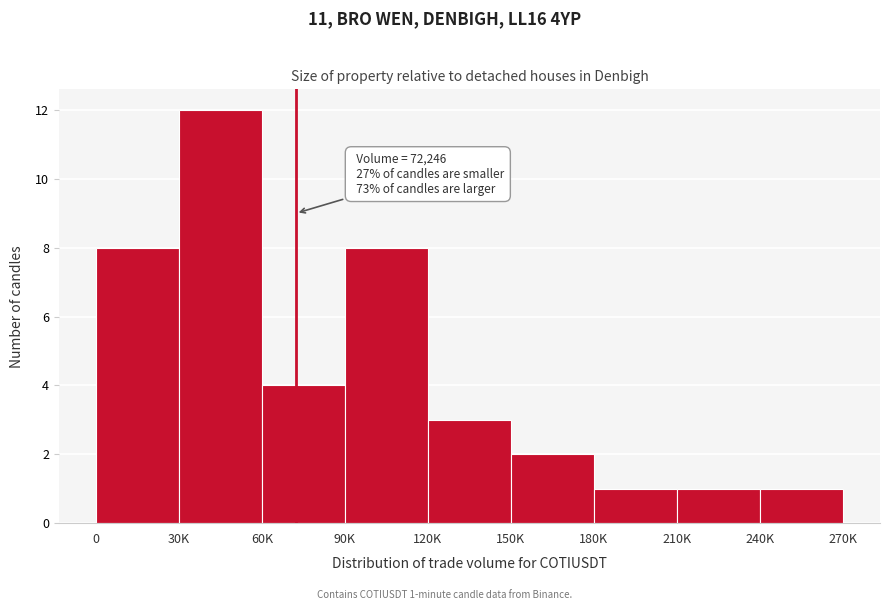

Reading right to left, transcribe all the data shown in this chart.

240K=1	210K=1	180K=1	150K=2	120K=3	90K=8	60K=4	30K=12	0=8